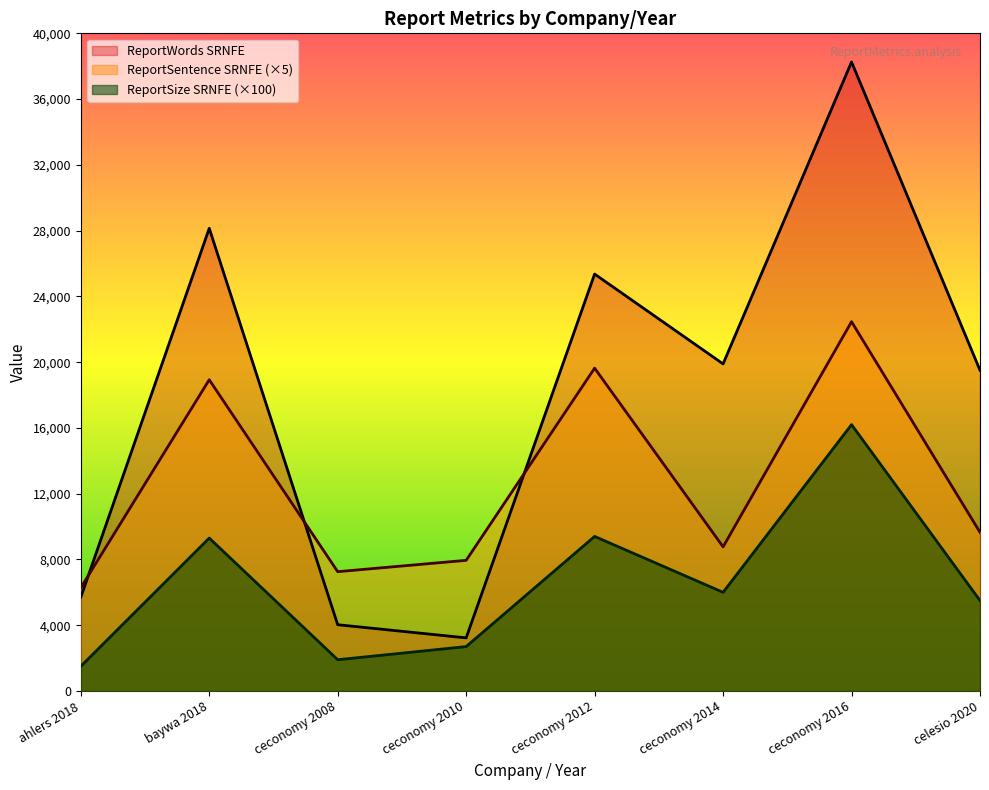

What is the difference between the second highest and minimum values in the ReportWords SRNFE series?

24910